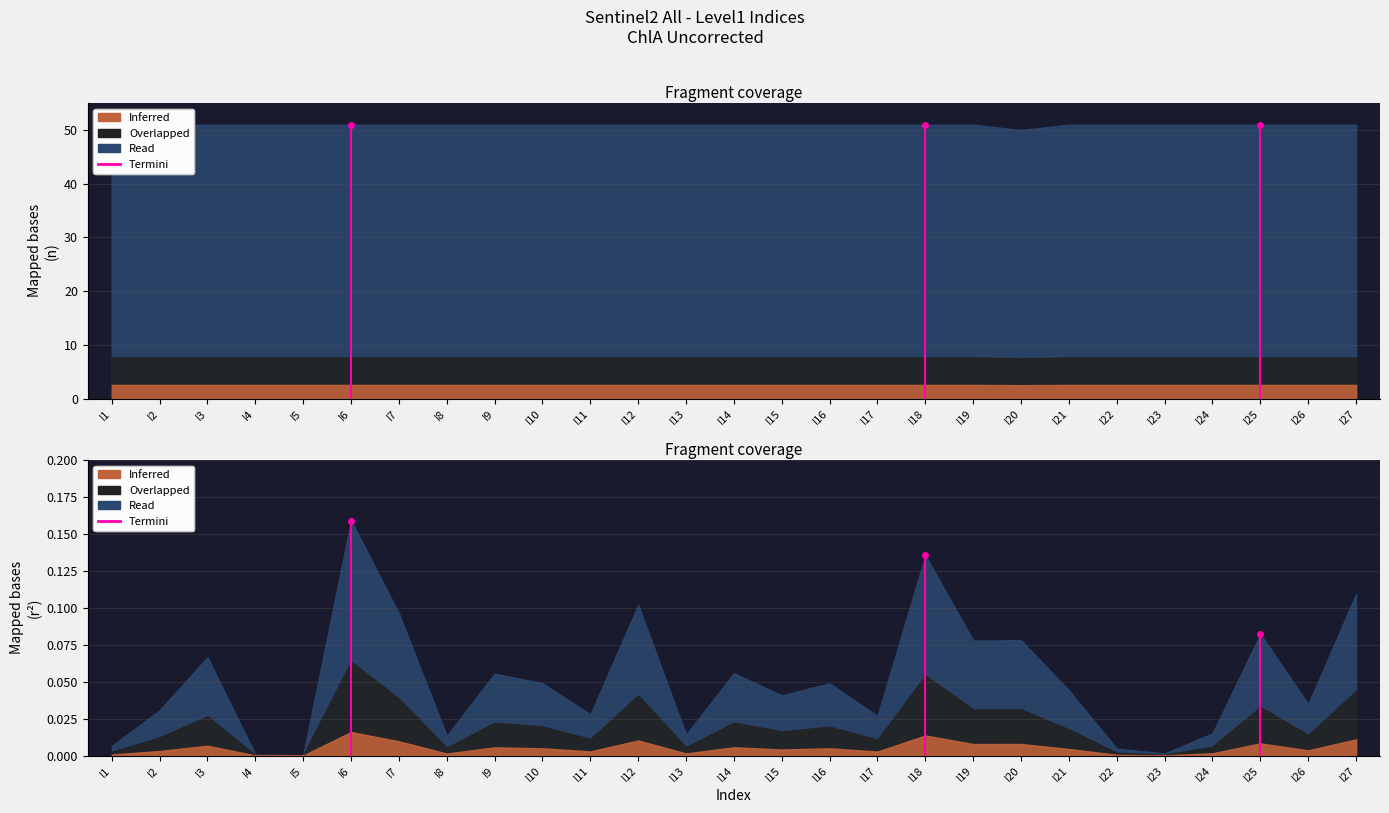

What is the maximum value shown in the chart?

51.0